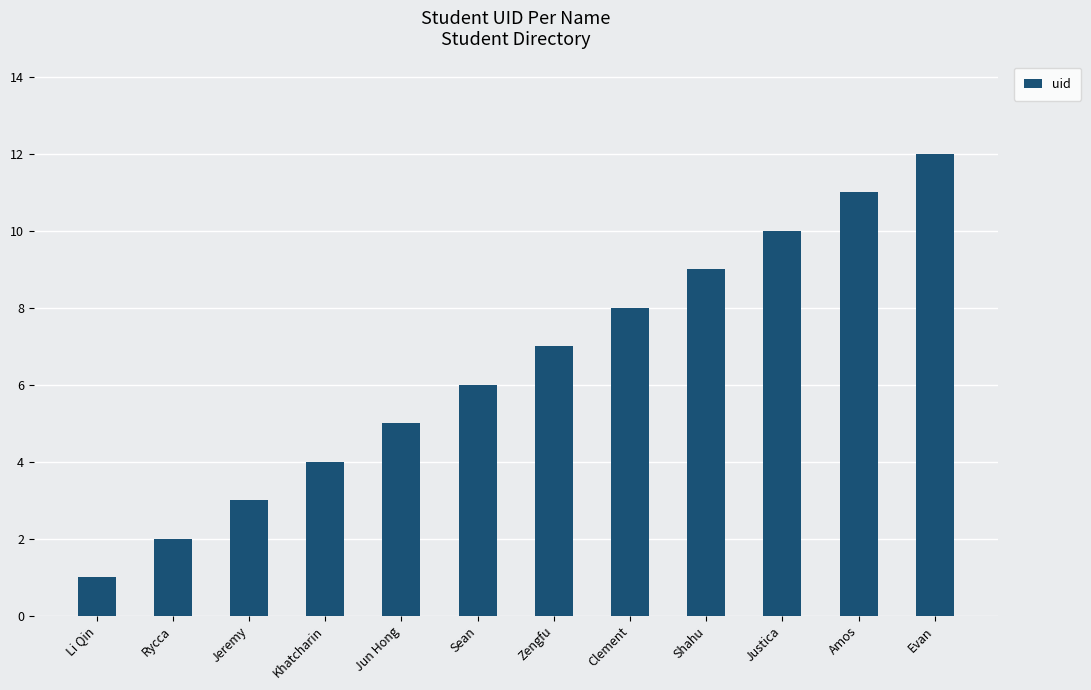

Read the value at Jeremy, to the nearest 5.

5